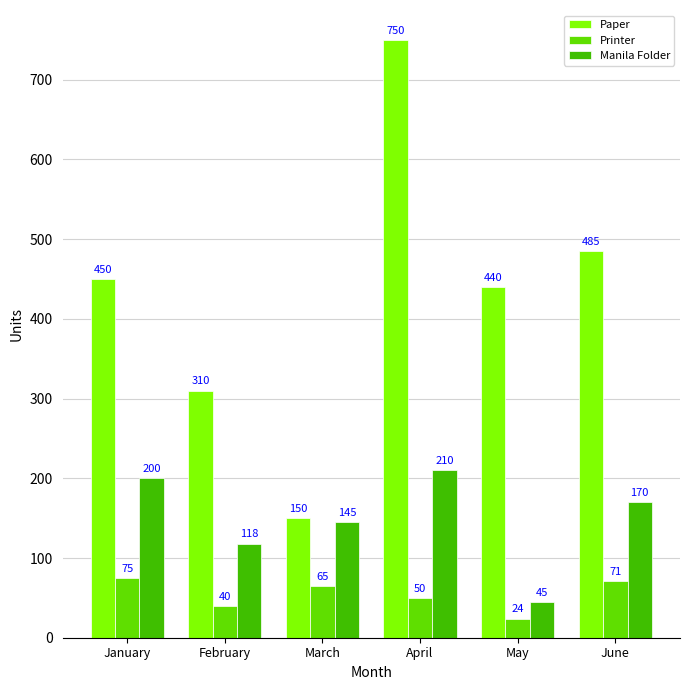

What is the value of the Manila Folder bar at the 2nd from the left?

118